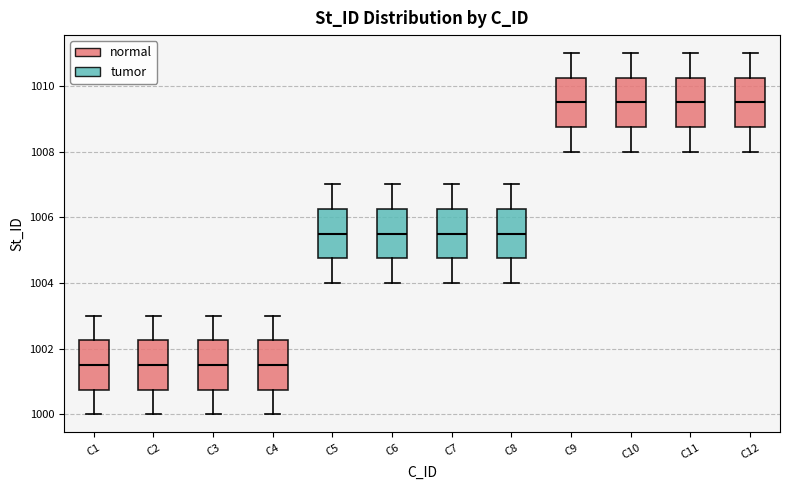

Reading left to right, transcribe this box plot: for each box, give where its median line is, the range the box spans, and where its two whiskers end, as read against the y-axis. The values are not printed on the chart, so give them approximately, as read against the axis.

C1: median 1001.6, box 1000.8 to 1002.2, whiskers 1000.0 to 1003.0
C2: median 1001.6, box 1000.8 to 1002.2, whiskers 1000.0 to 1003.0
C3: median 1001.6, box 1000.8 to 1002.2, whiskers 1000.0 to 1003.0
C4: median 1001.6, box 1000.8 to 1002.2, whiskers 1000.0 to 1003.0
C5: median 1005.6, box 1004.8 to 1006.2, whiskers 1004.0 to 1007.0
C6: median 1005.6, box 1004.8 to 1006.2, whiskers 1004.0 to 1007.0
C7: median 1005.6, box 1004.8 to 1006.2, whiskers 1004.0 to 1007.0
C8: median 1005.6, box 1004.8 to 1006.2, whiskers 1004.0 to 1007.0
C9: median 1009.6, box 1008.8 to 1010.2, whiskers 1008.0 to 1011.0
C10: median 1009.6, box 1008.8 to 1010.2, whiskers 1008.0 to 1011.0
C11: median 1009.6, box 1008.8 to 1010.2, whiskers 1008.0 to 1011.0
C12: median 1009.6, box 1008.8 to 1010.2, whiskers 1008.0 to 1011.0